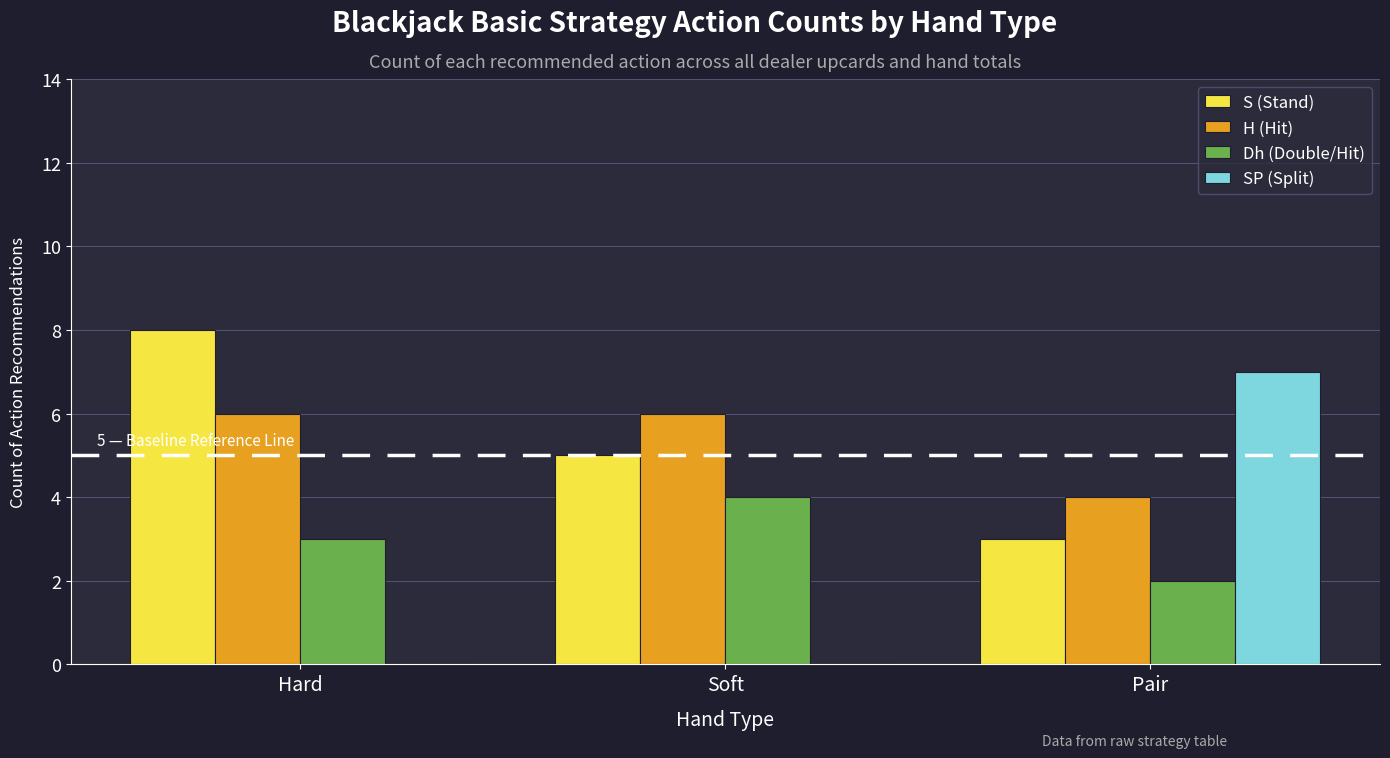

Is the value of SP (Split) at Pair greater than the value of Dh (Double/Hit) at Pair?

Yes